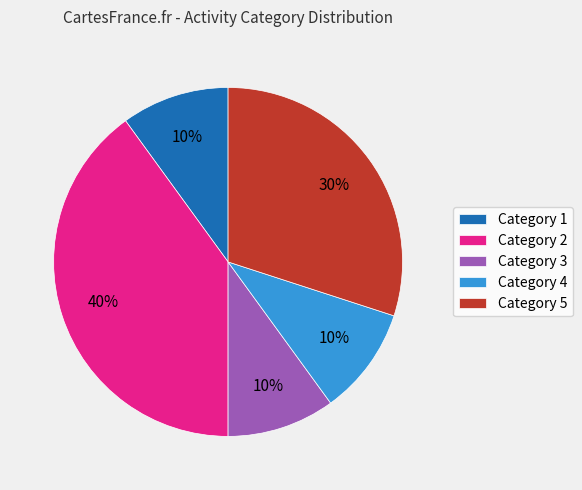

To the nearest percent, what percentage of the pie is Category 5?

30%